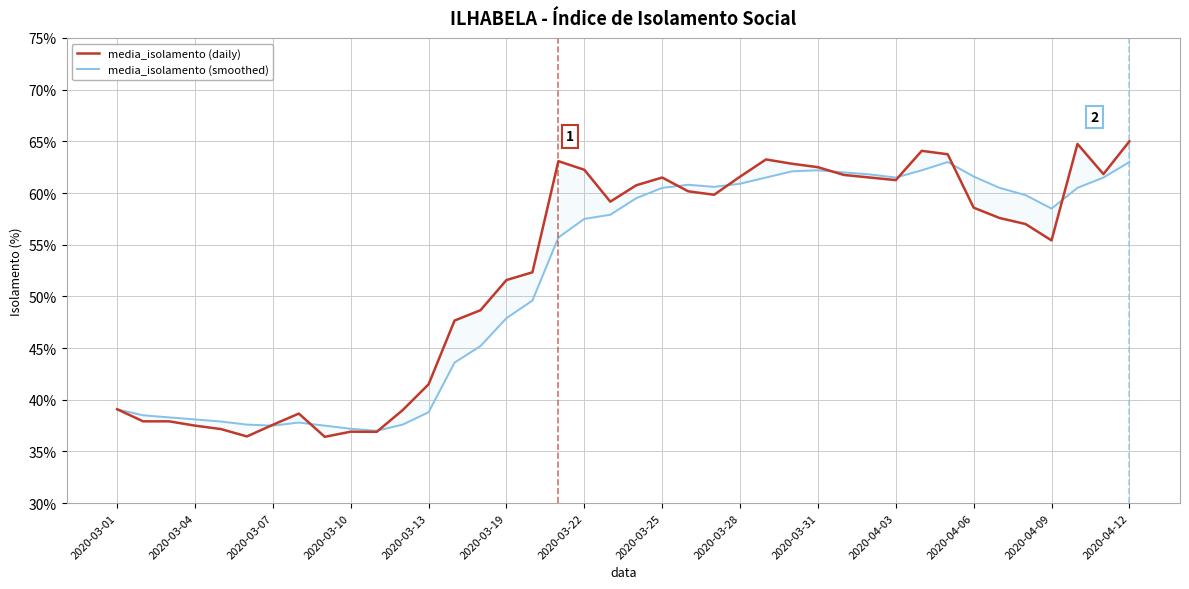

True or false: media_isolamento (smoothed) has a value of 85.5 at 2020-04-06.

False